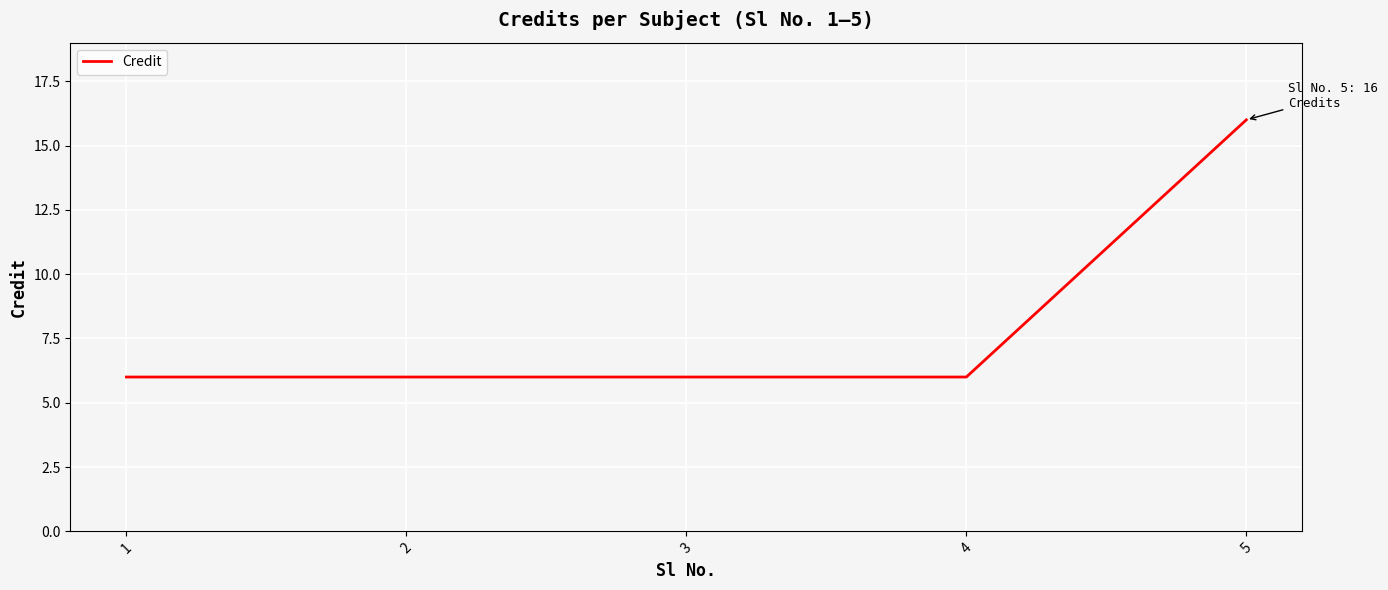

The chart shows a value of 6 at 4. True or false?

True